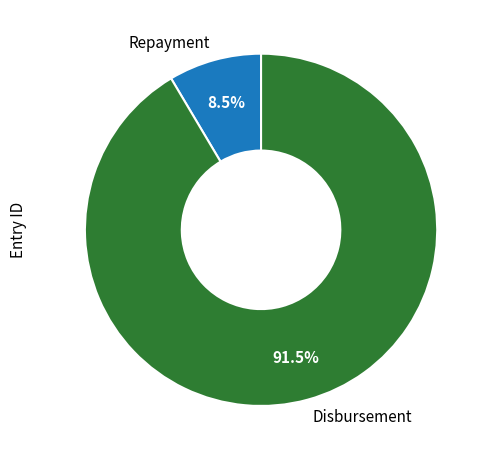

Is there any slice that represents more than half of the pie?

Yes